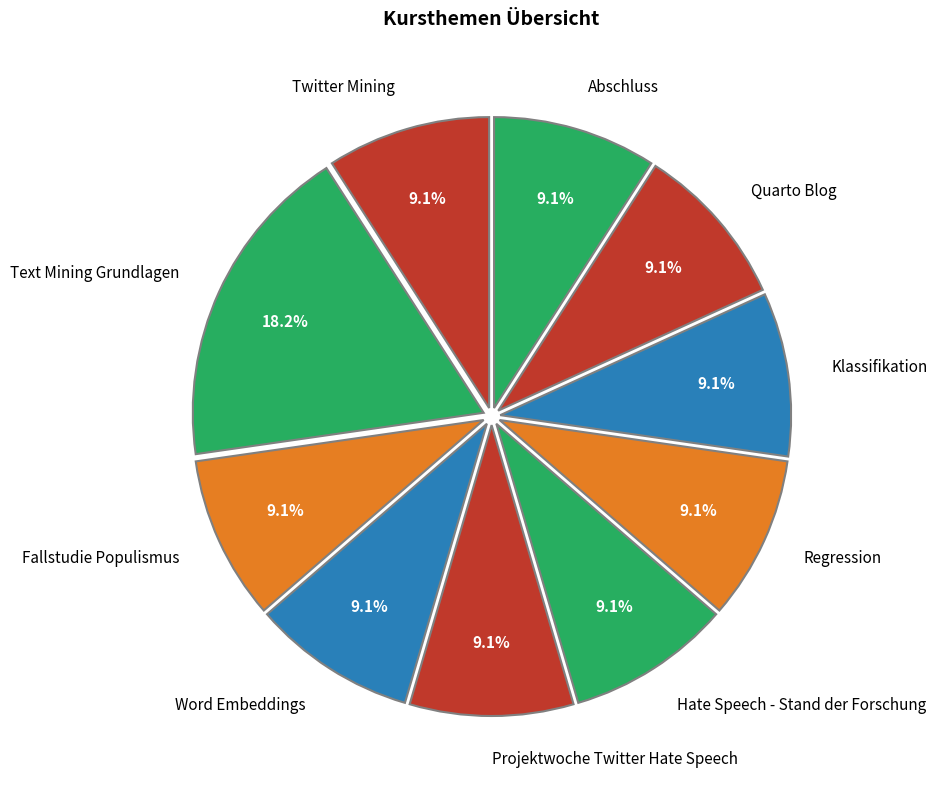

Does any single category account for the majority?

No